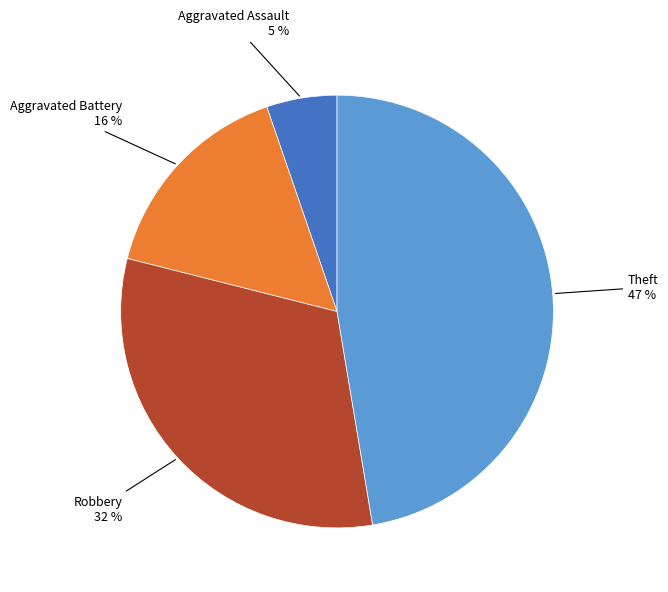

Does any single category account for the majority?

No